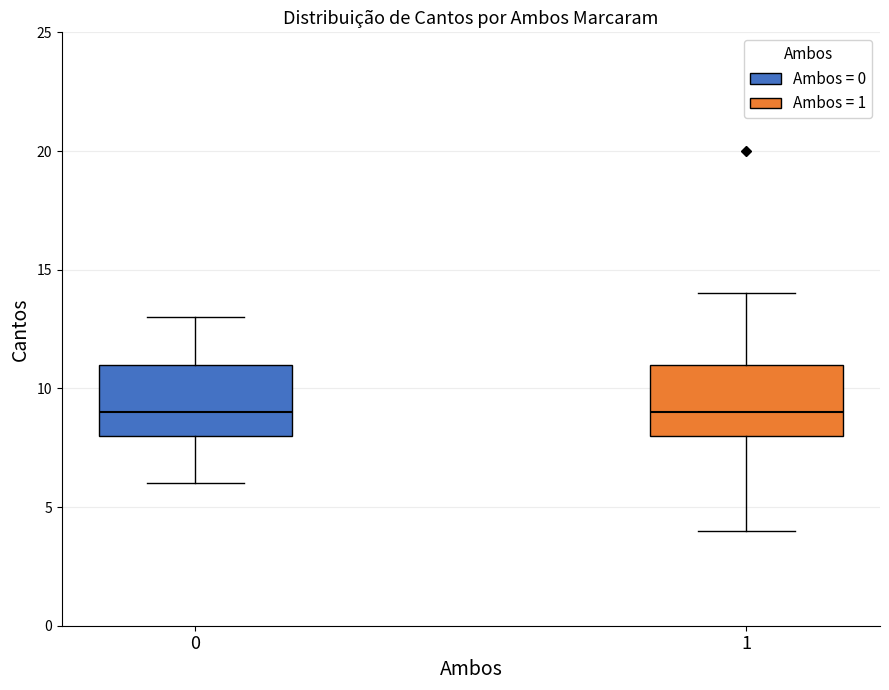

Reading left to right, transcribe this box plot: for each box, give where its median line is, the range the box spans, and where its two whiskers end, as read against the y-axis. The values are not printed on the chart, so give them approximately, as read against the axis.

0: median 9, box 8 to 11, whiskers 6 to 13
1: median 9, box 8 to 11, whiskers 4 to 14